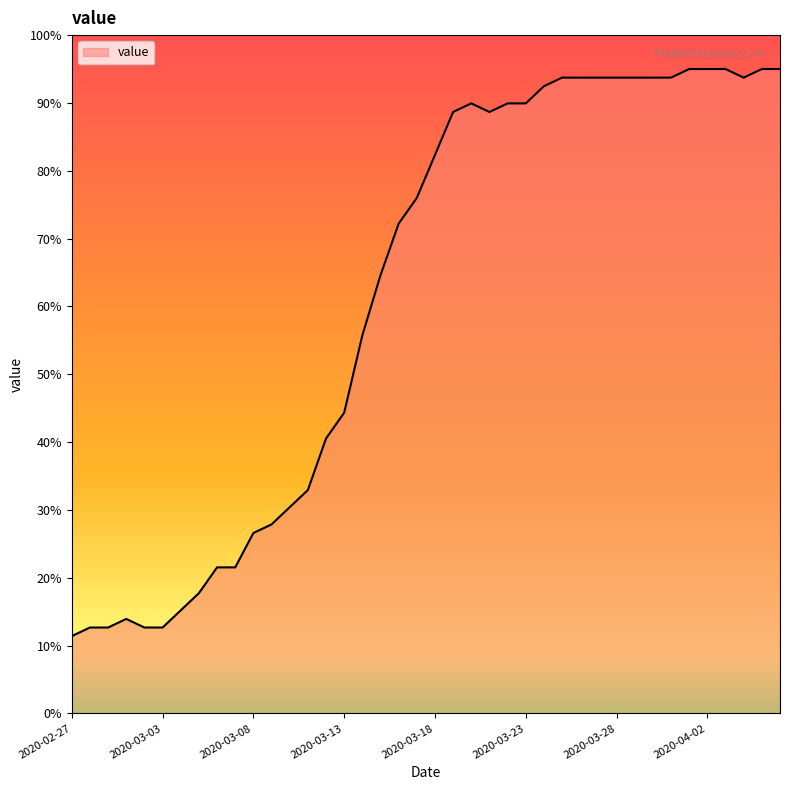

What is the smallest value displayed?

11.4